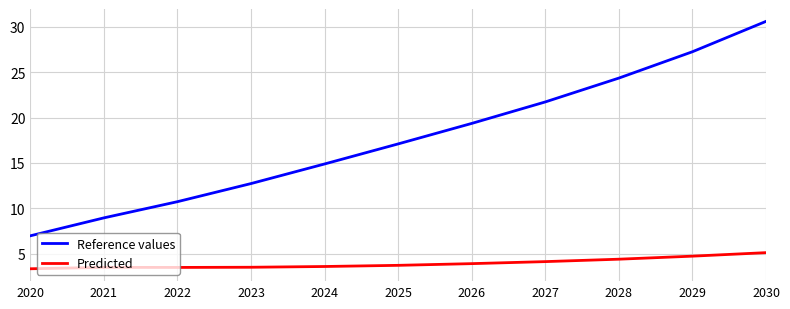

What is the spread (max minus min) of values at 2022?

7.2